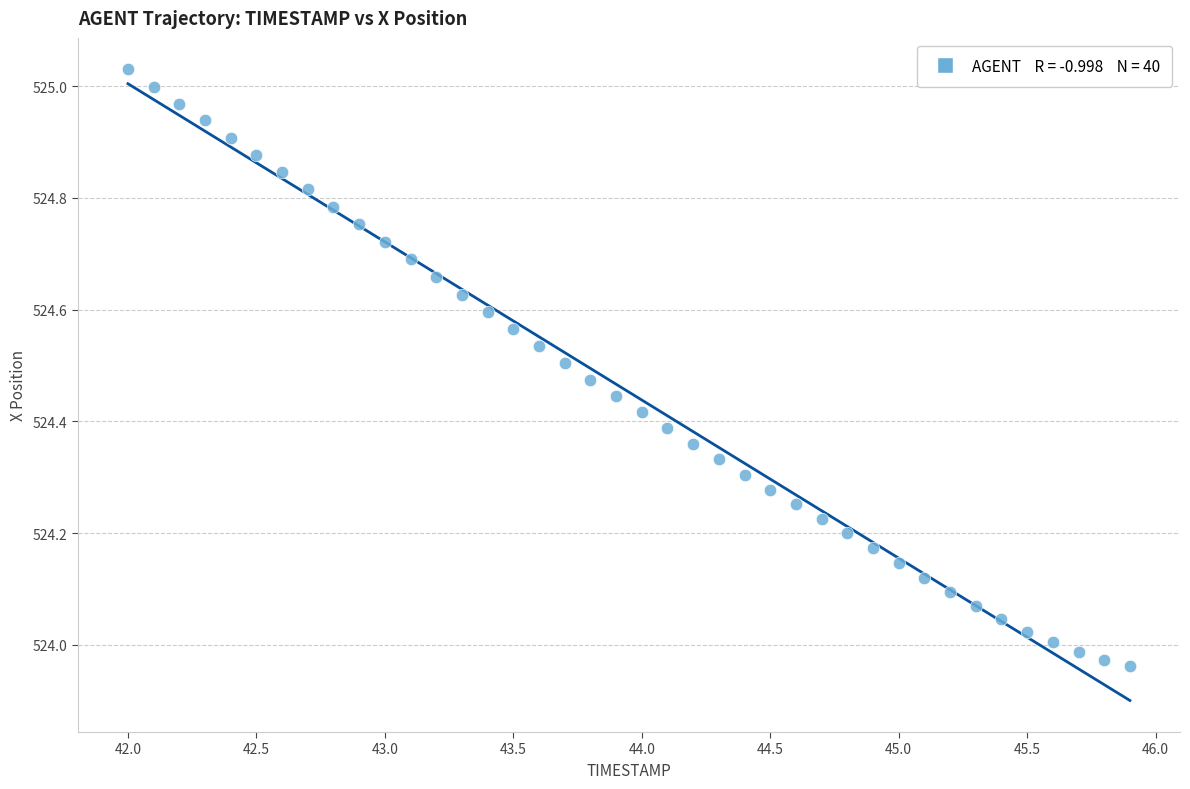

What is the range of X values (max minus min)?

3.9